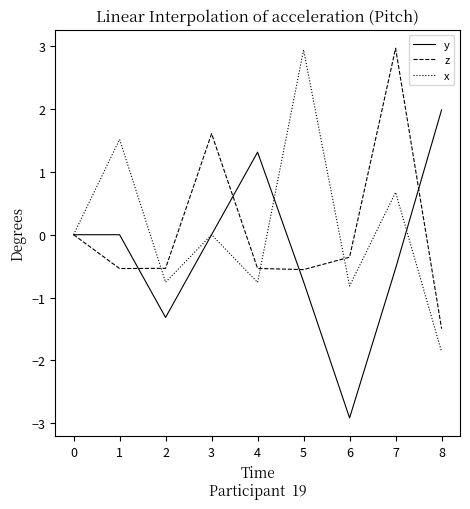

True or false: z has more than 0 interior local peaks.

True